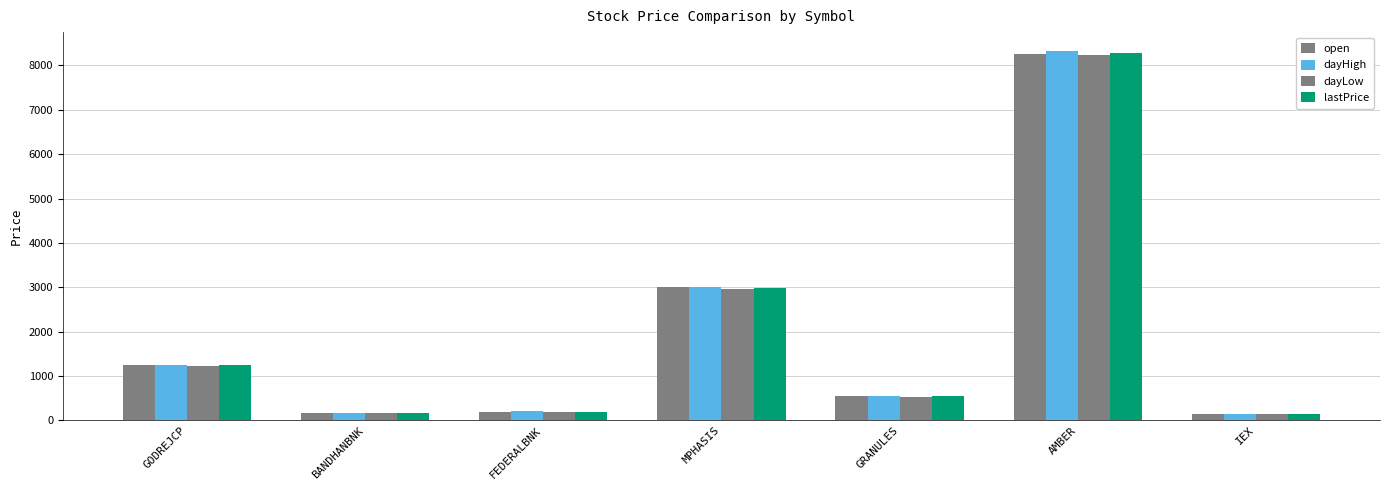

At which category is the sum across all series the highest?

AMBER